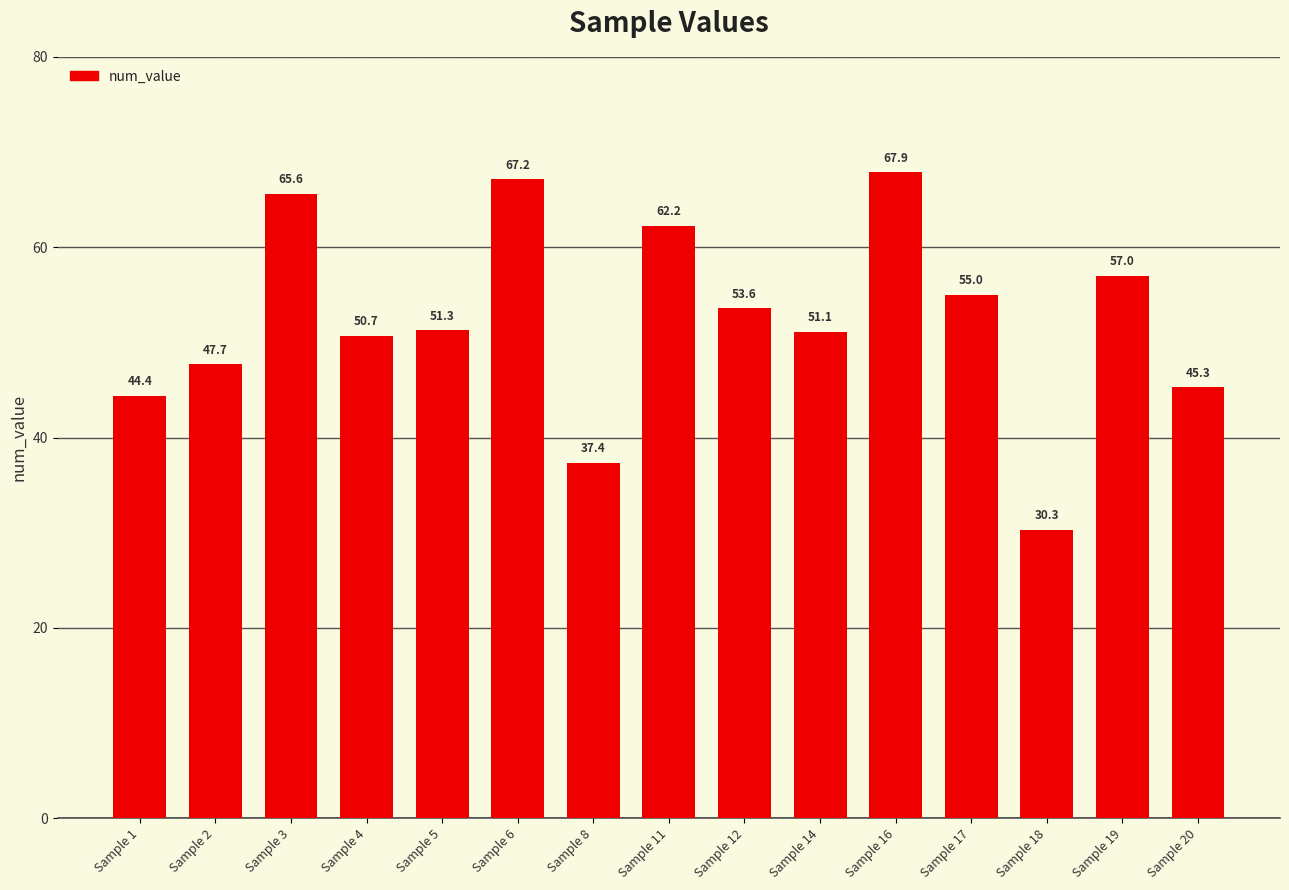

Are the bars grouped side by side (vs. stacked)?

No